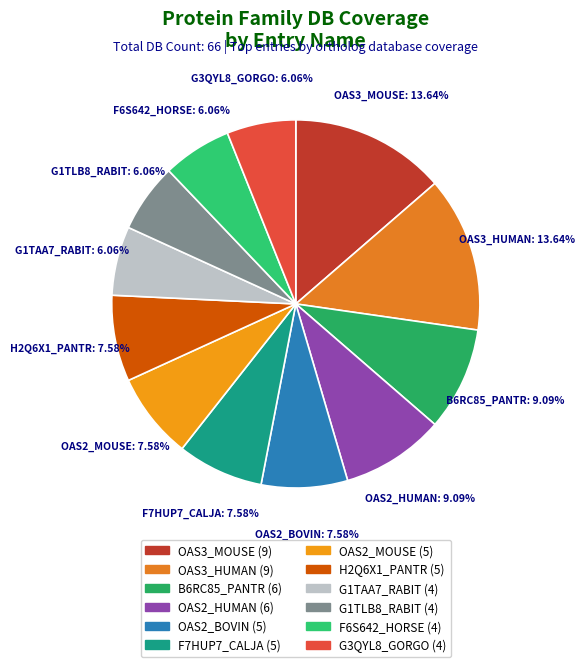

Is there any slice that represents more than half of the pie?

No